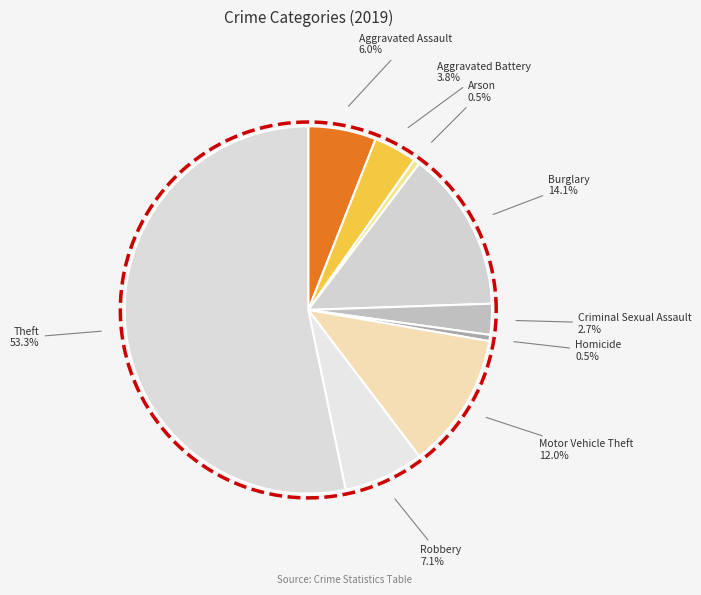

Which category has the smallest portion of the pie?

Arson